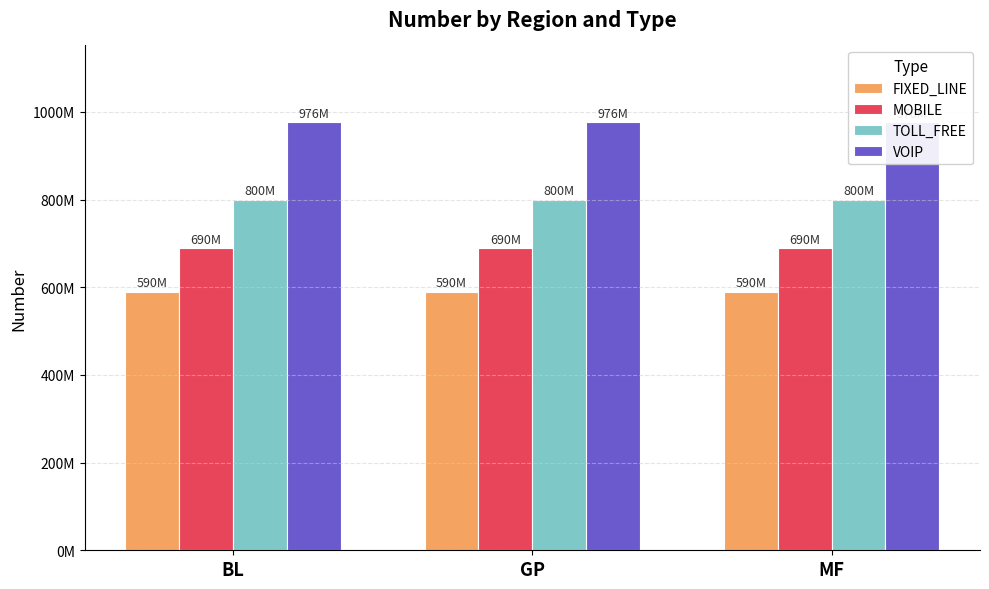

How many groups of bars are there?

3